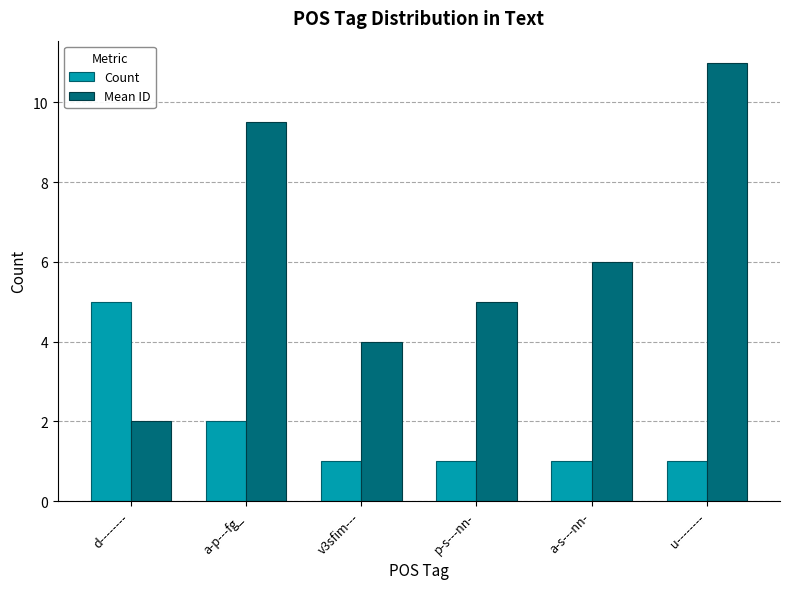

Reading left to right, transcribe all the data shown in this chart.

Count: 5.0	2.0	1.0	1.0	1.0	1.0
Mean ID: 2.0	9.5	4.0	5.0	6.0	11.0